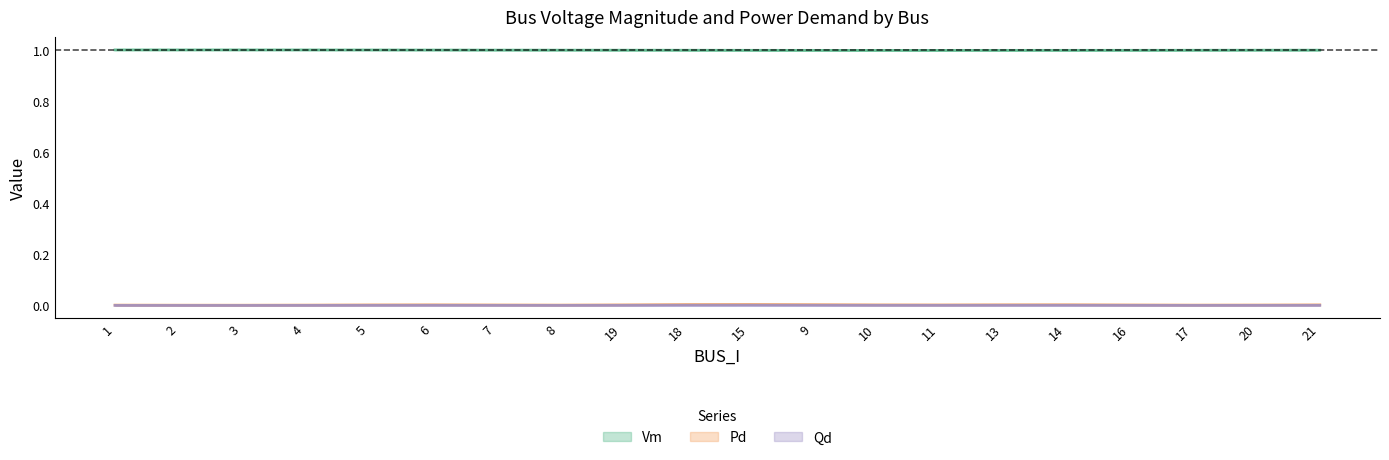

Reading left to right, extract all data points from this chart.

Vm: 1=1.0	2=1.0	3=1.0	4=1.0	5=1.0	6=1.0	7=1.0	8=1.0	19=1.0	18=1.0	15=1.0	9=1.0	10=1.0	11=1.0	13=1.0	14=1.0	16=1.0	17=1.0	20=1.0	21=1.0
Pd: 1=0.0	2=0.0	3=0.0	4=0.0	5=0.0	6=0.0	7=0.0	8=0.0	19=0.0	18=0.0	15=0.0	9=0.0	10=0.0	11=0.0	13=0.0	14=0.0	16=0.0	17=0.0	20=0.0	21=0.0
Qd: 1=0.0	2=0.0	3=0.0	4=0.0	5=0.0	6=0.0	7=0.0	8=0.0	19=0.0	18=0.0	15=0.0	9=0.0	10=0.0	11=0.0	13=0.0	14=0.0	16=0.0	17=0.0	20=0.0	21=0.0